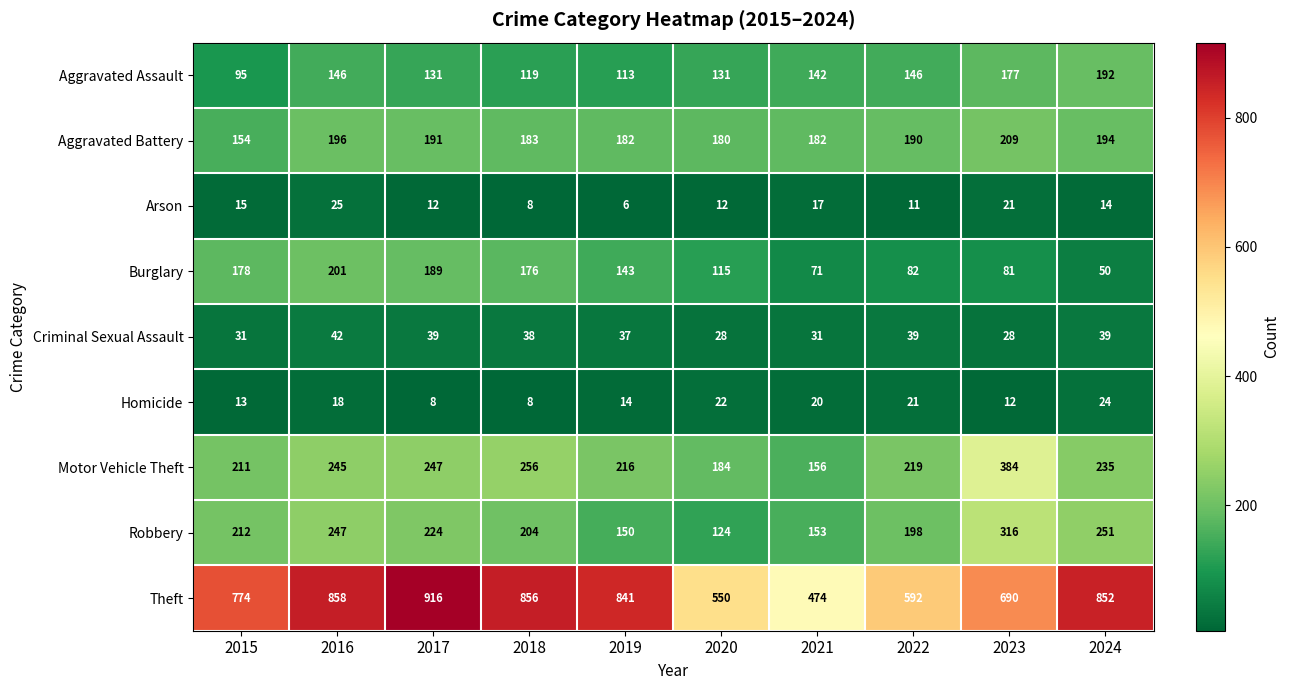

What is the maximum value shown in the chart?

916